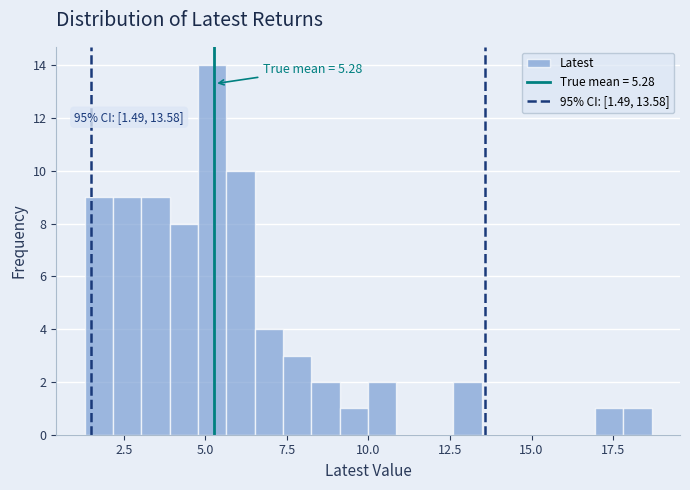

Read against the x-axis, roughly where is the centre of the tallest bar?

5.0